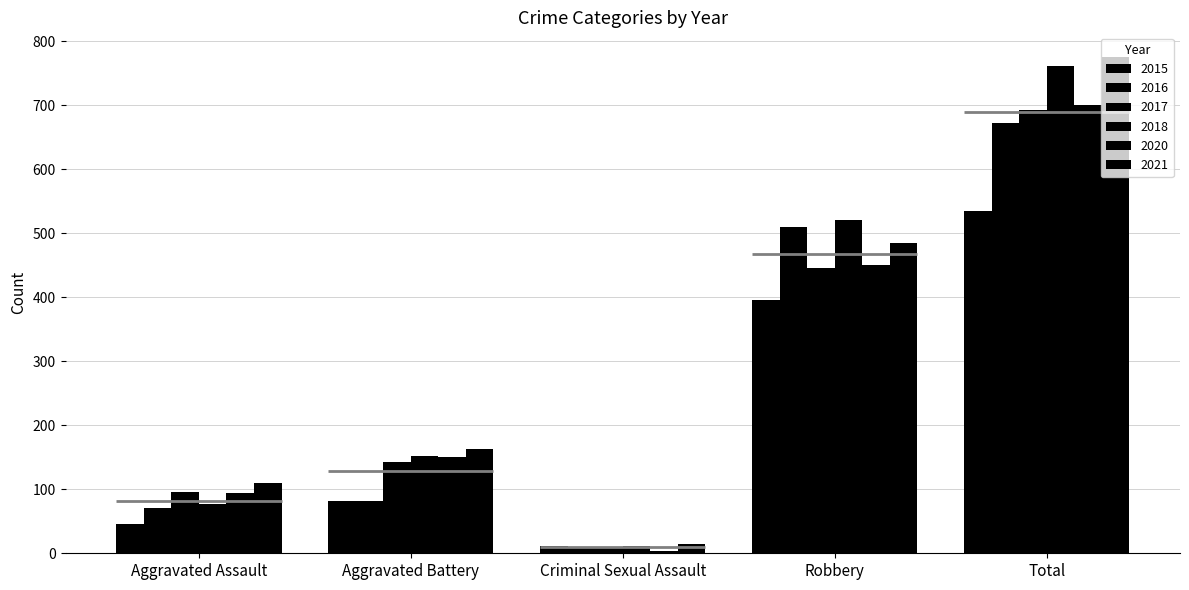

Rank the series by their maximum value, from lowest to highest.

2015, 2016, 2017, 2020, 2018, 2021